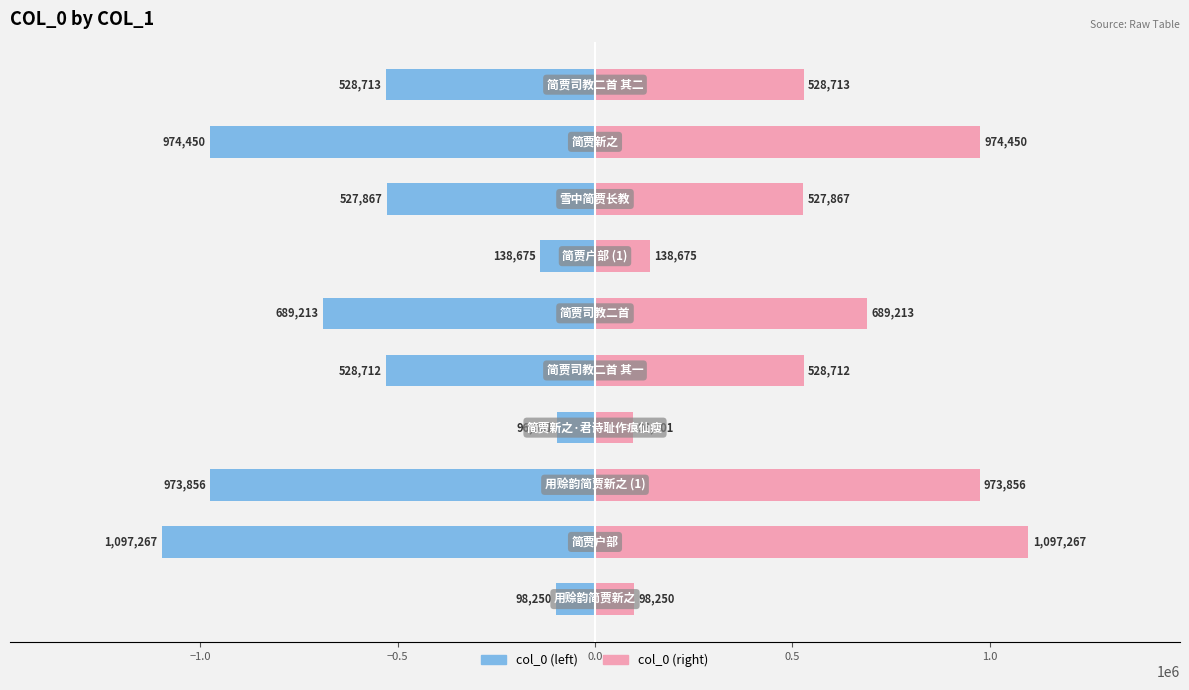

How many bars are there in total?

20